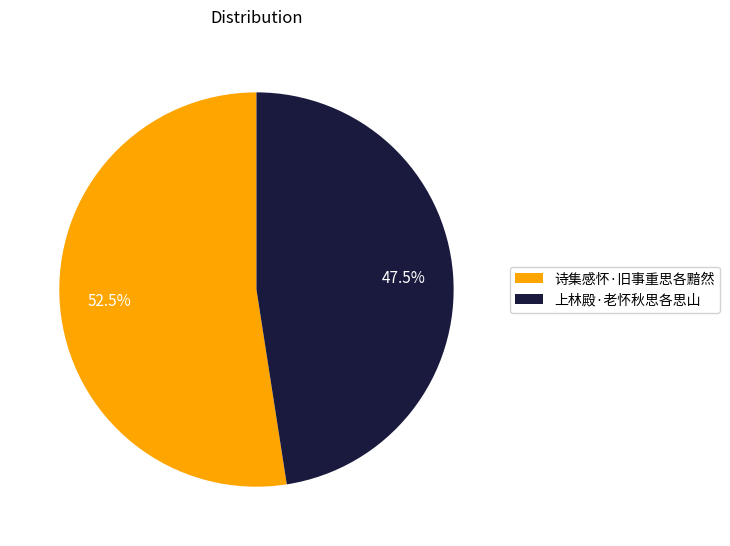

Do 诗集感怀·旧事重思各黯然 and 上林殿·老怀秋思各思山 together represent more than half of the pie?

Yes